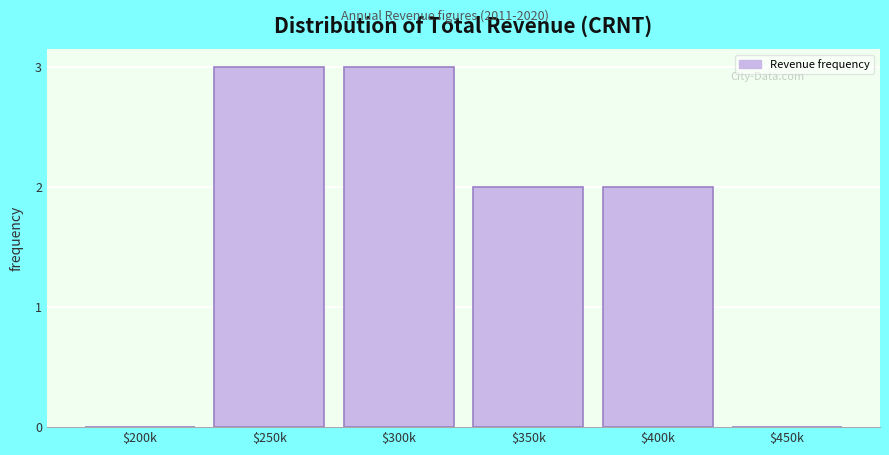

What is the sum of all values?

10